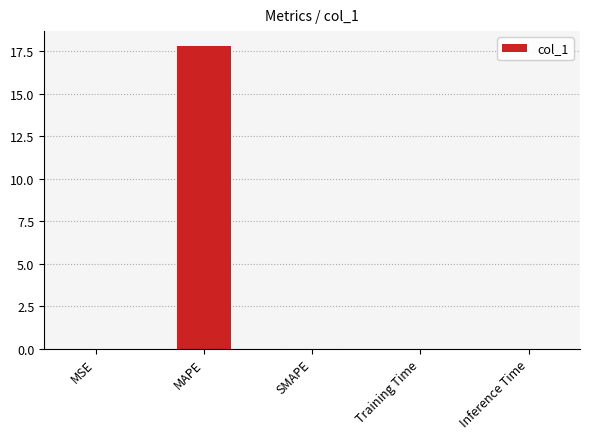

The value at Inference Time is 0.0. True or false?

True